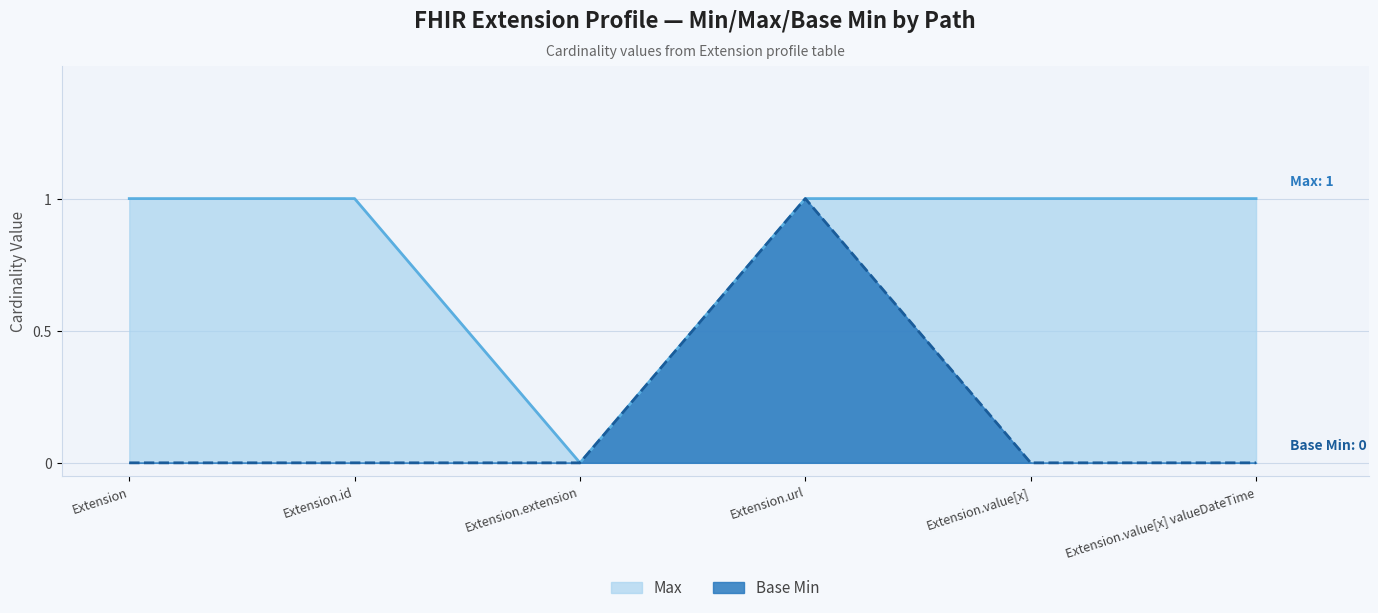

Does the chart display data point markers on the line(s)?

No